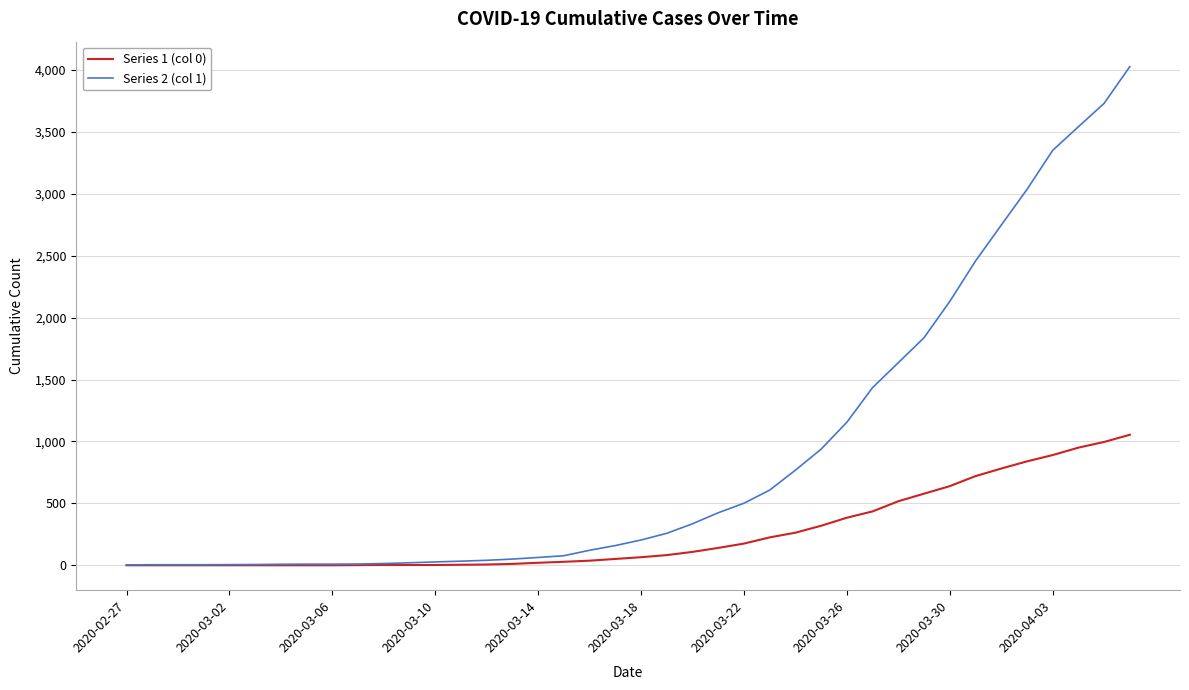

What is the highest value of the Series 1 (col 0) series?

1054